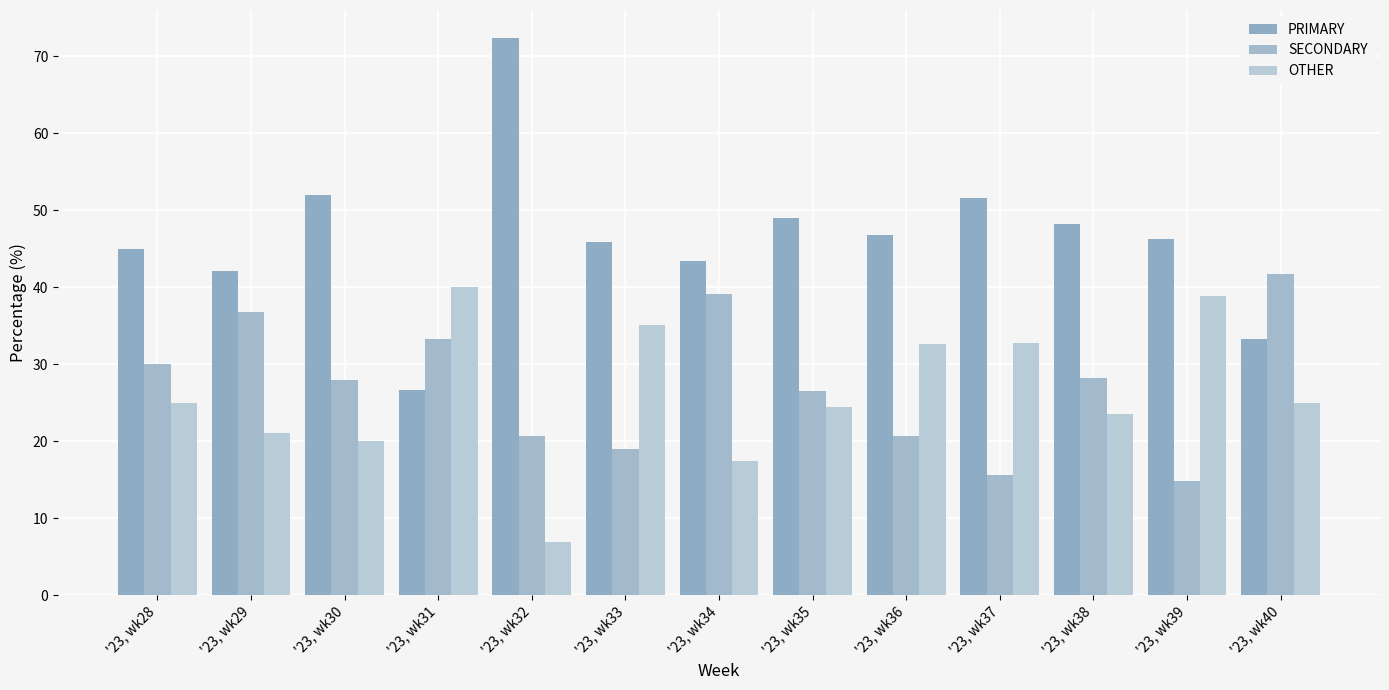

What is the difference between the highest and lowest values at '23, wk37?

35.9